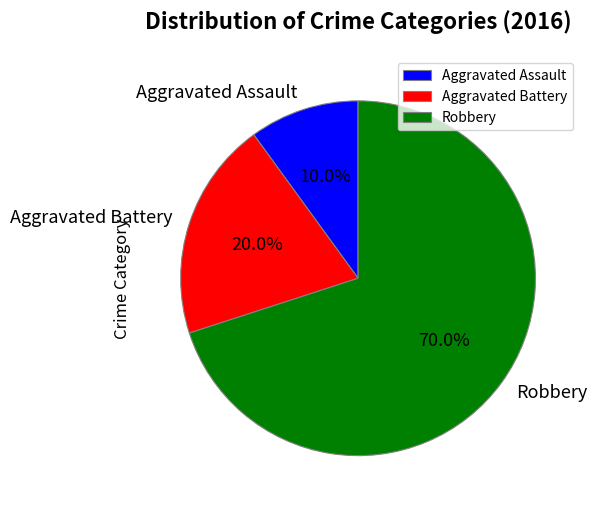

Which slice is the smallest?

Aggravated Assault